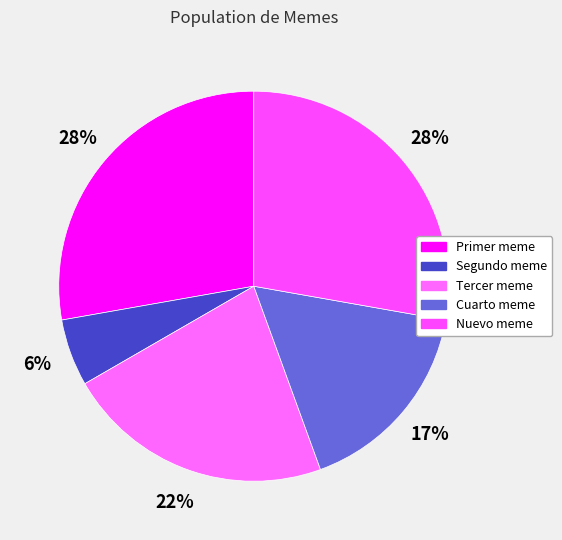

How many slices are in this pie chart?

5